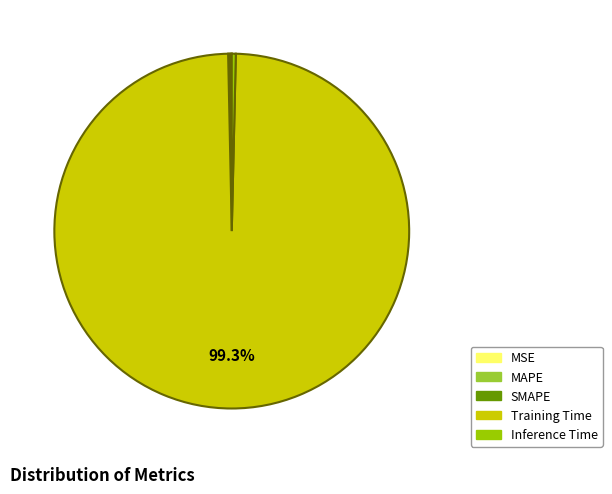

Does Training Time represent more than half of the total?

Yes